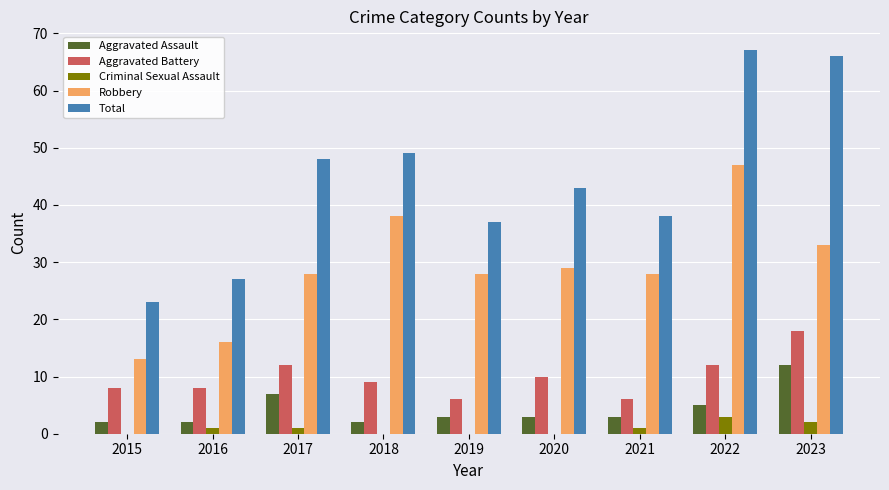

Count the Aggravated Assault values in the range 2 to 5.

7